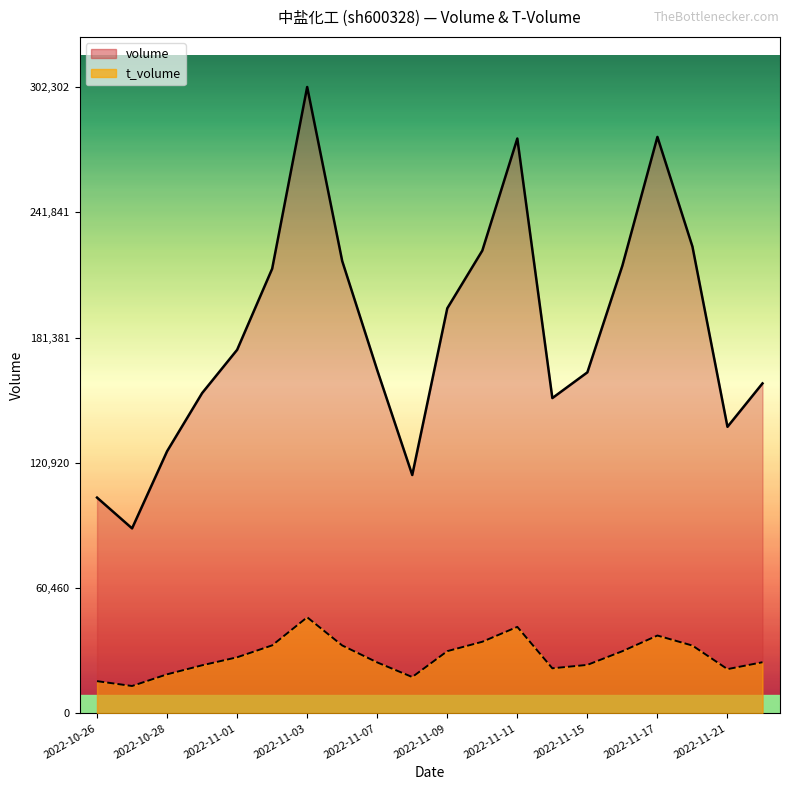

Which category has the highest value in the volume series?

2022-11-03